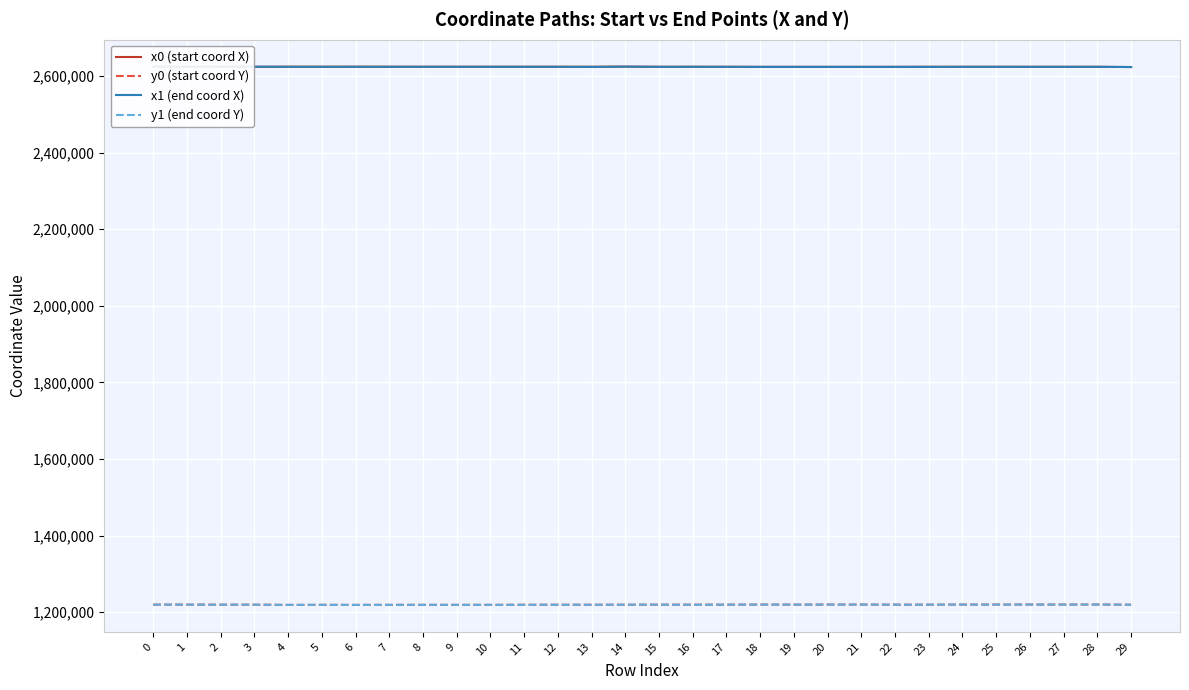

What is the difference between the maximum and minimum values in the x1 (end coord X) series?

1068.2